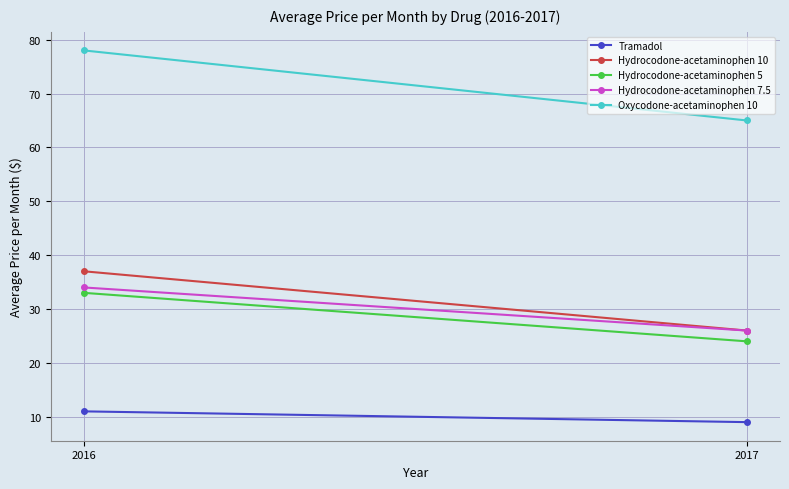

Is the value of Tramadol at 2016 greater than the value of Oxycodone-acetaminophen 10 at 2016?

No